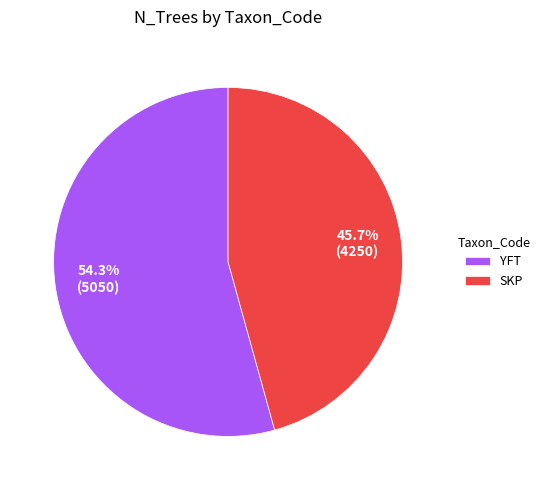

Which slice represents more than half of the pie?

YFT